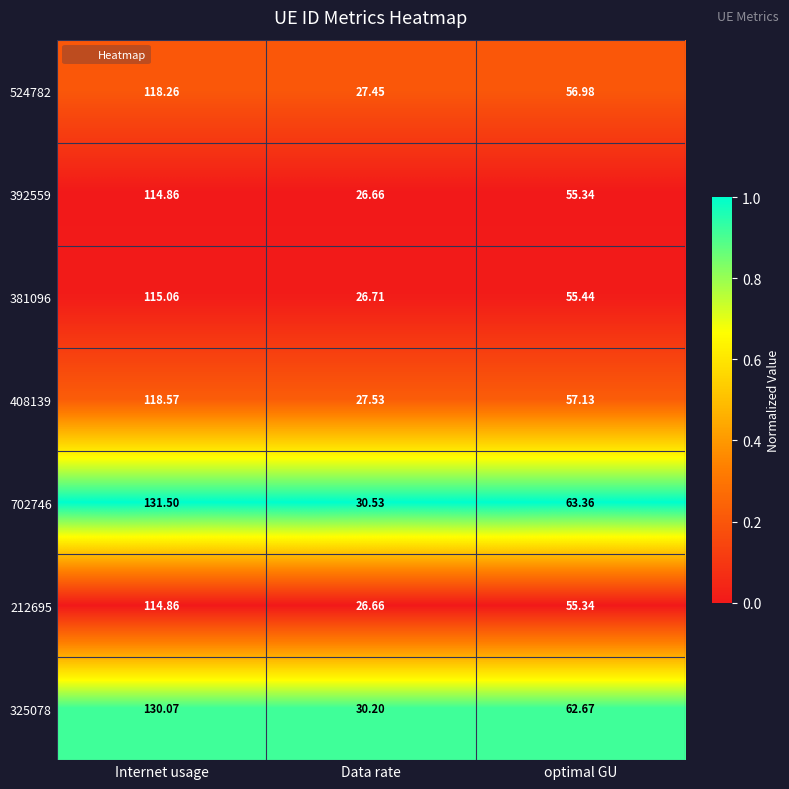

At which label does 381096 reach its peak?

Internet usage